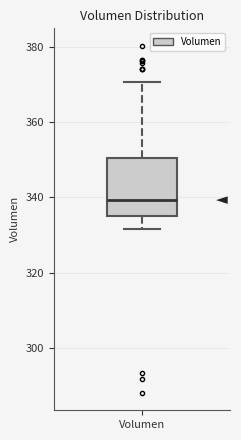

Where does the median line of the box for Volumen sit on the y-axis? The values are not printed on the chart, so give them approximately, as read against the axis.

340